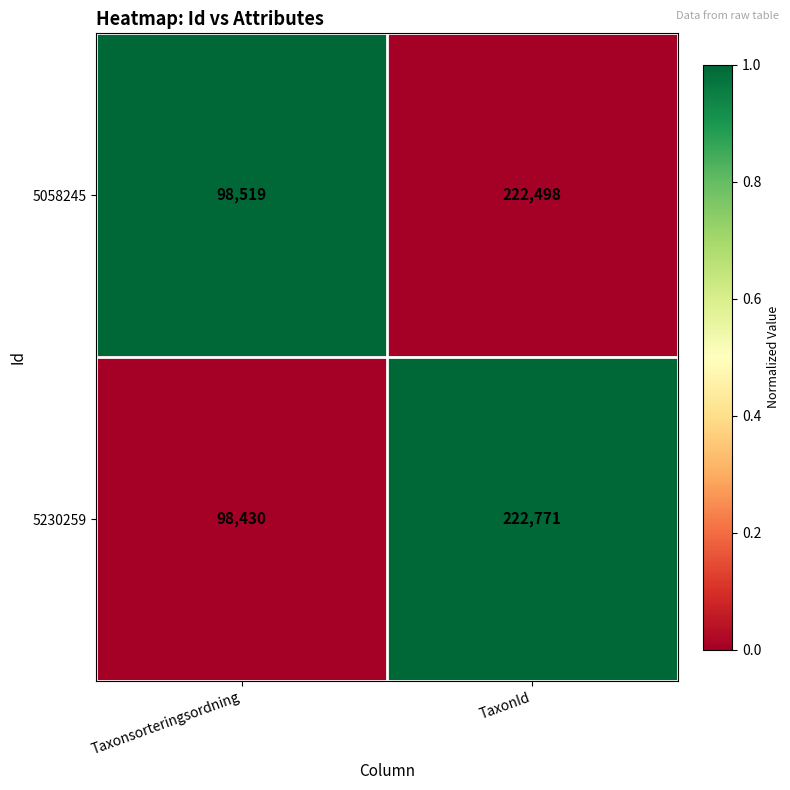

Which series has the largest total across all categories?

5230259